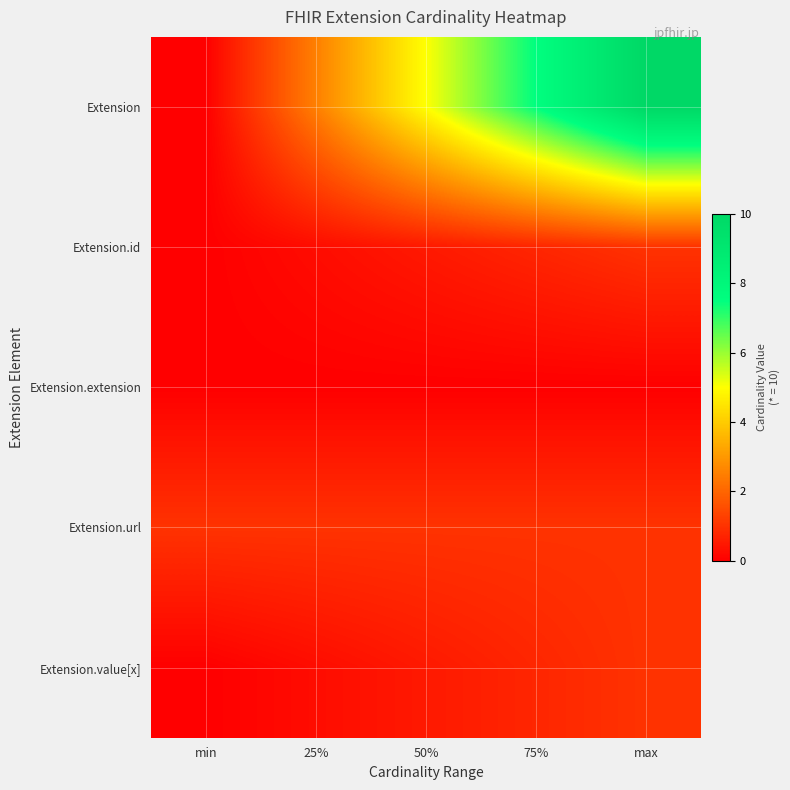

At 75%, list the series in order from largest to smallest.

Extension, Extension.url, Extension.id, Extension.value[x], Extension.extension